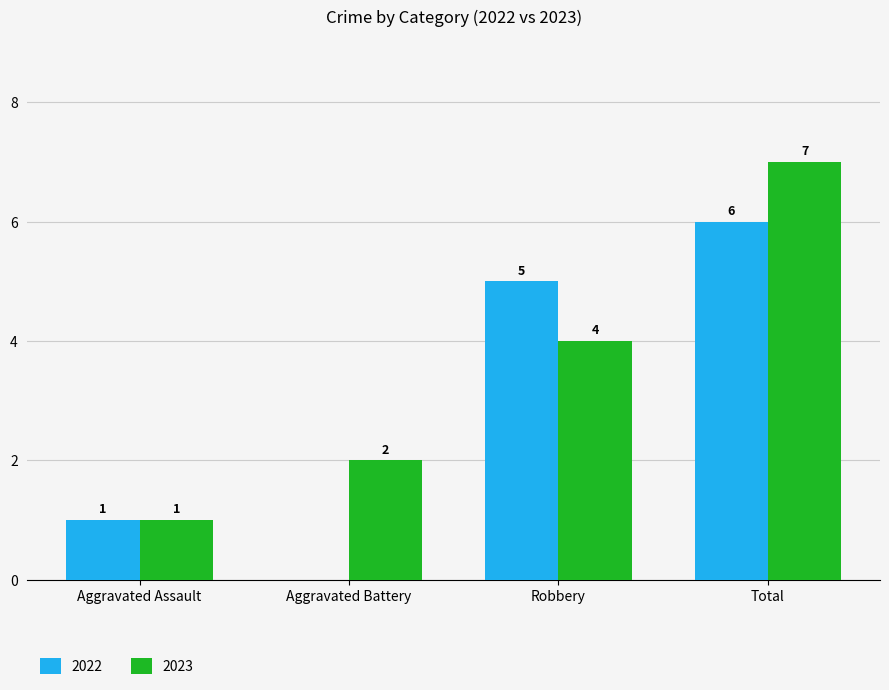

At which category is the sum across all series the highest?

Total